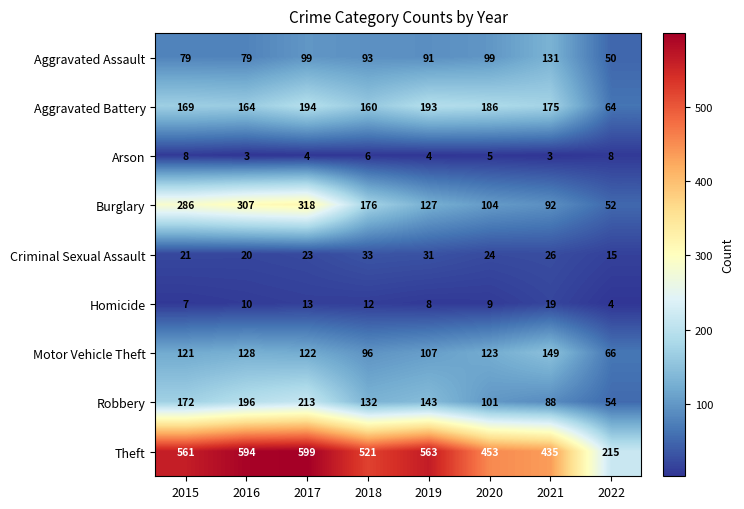

At how many categories does at least one series exceed 243?

7